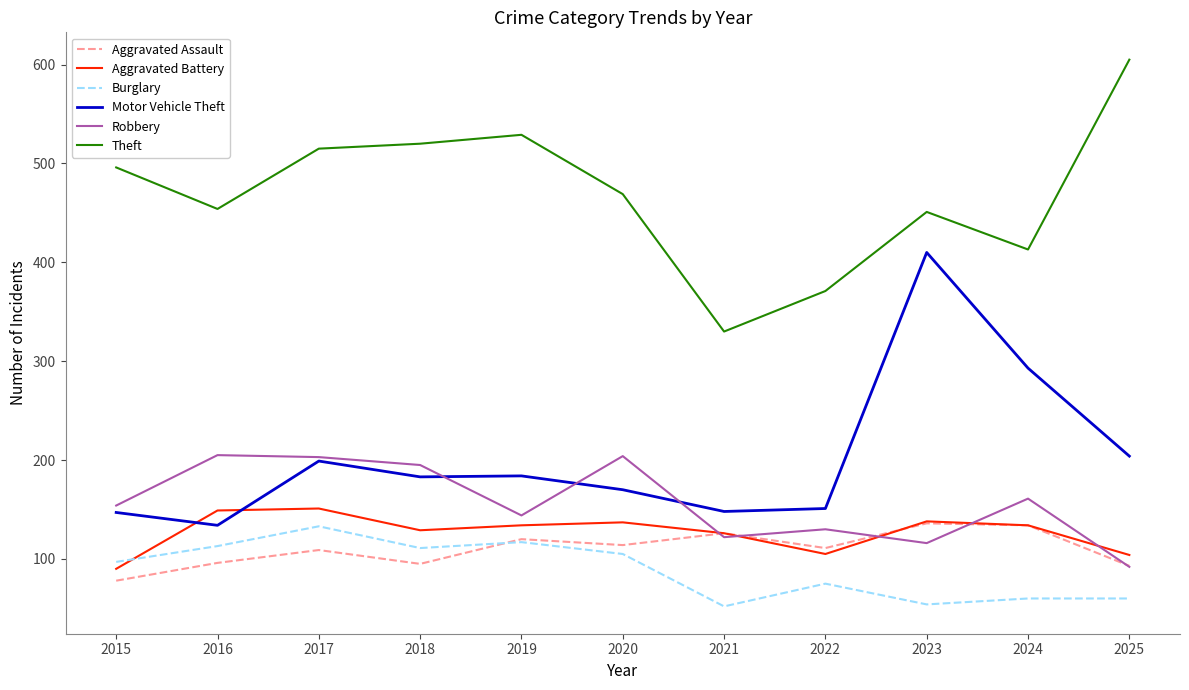

What is the sum of the Motor Vehicle Theft values at 2019 and 2018?

367